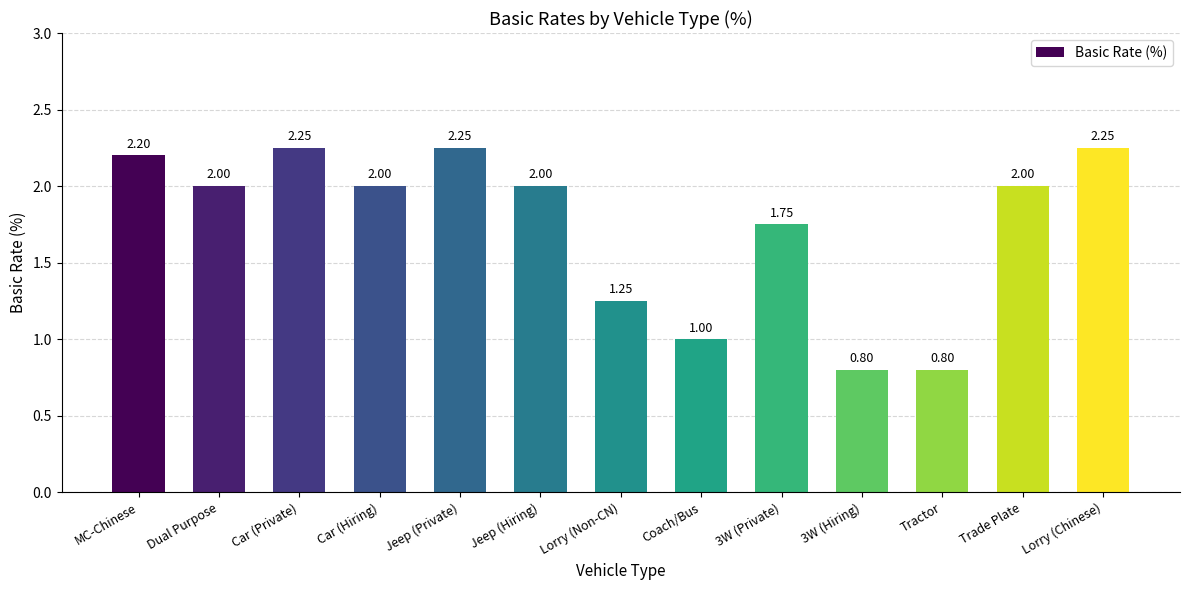

Approximately how many times larger is the value at Lorry (Non-CN) compared to Car (Private)?

0.6